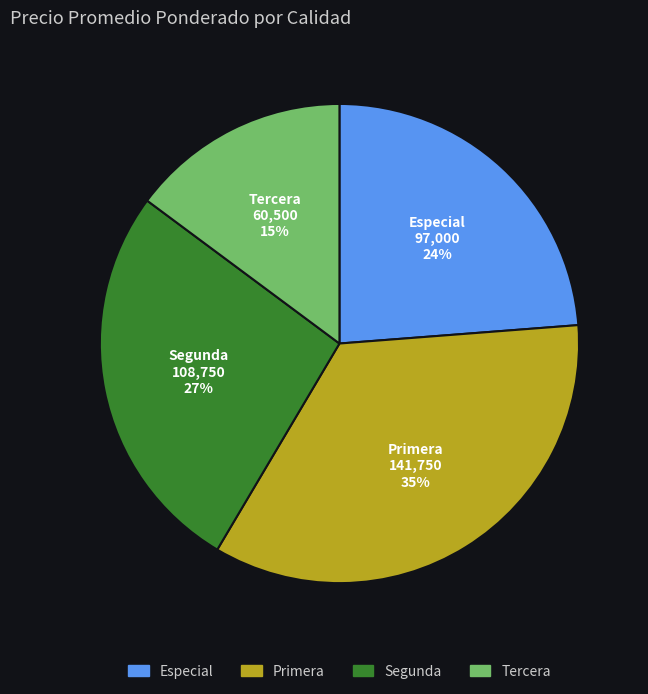

Is it true that Segunda is 33% of the pie?

False